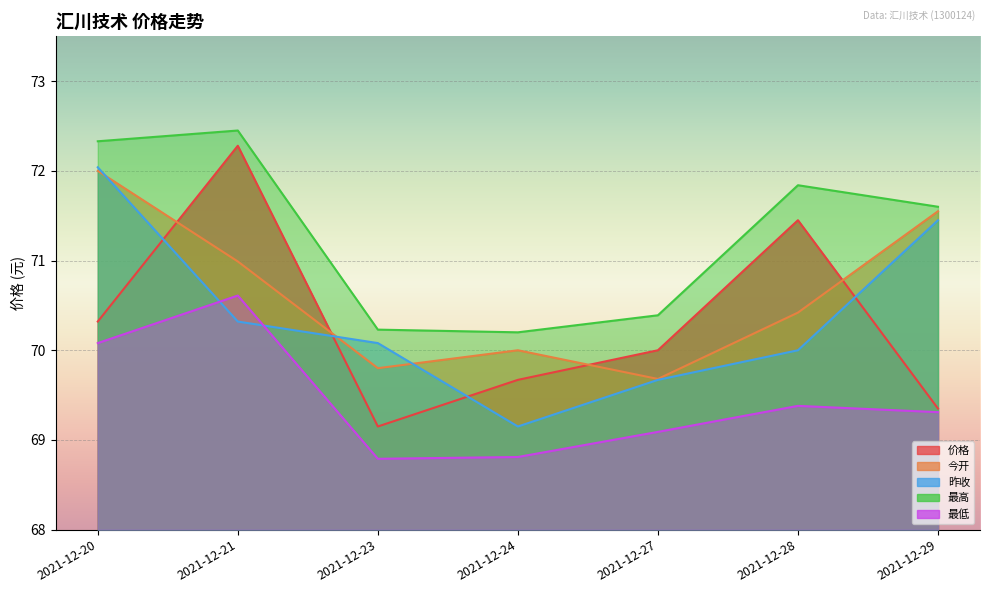

How many data points in 今开 are less than 70?

2